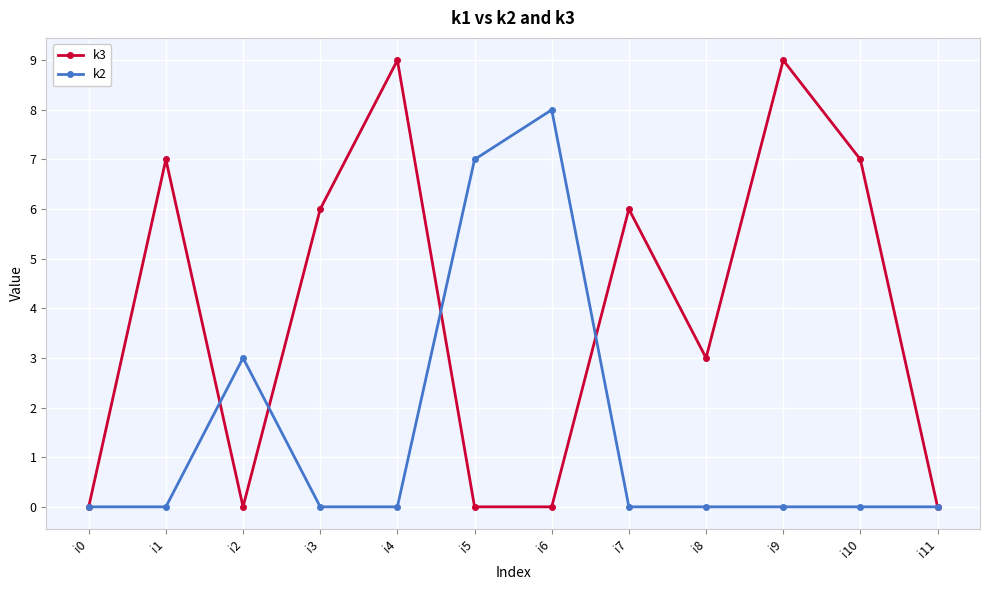

At which label does k2 reach its peak?

i6